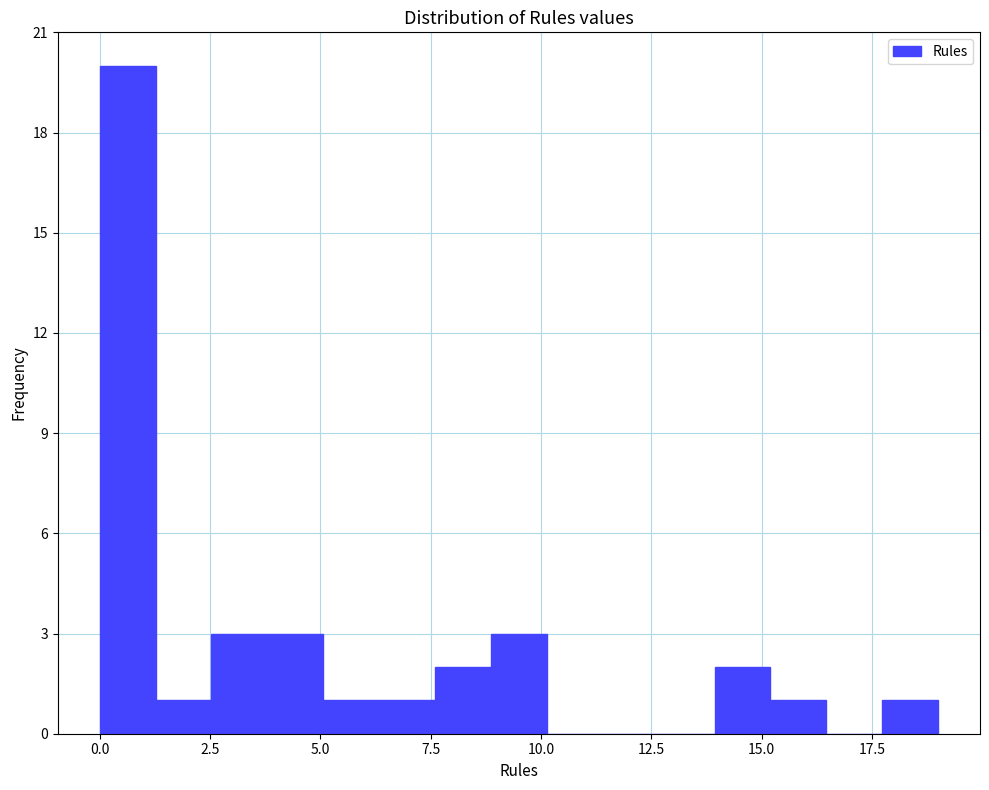

Read against the x-axis, roughly where is the centre of the tallest bar?

0.5